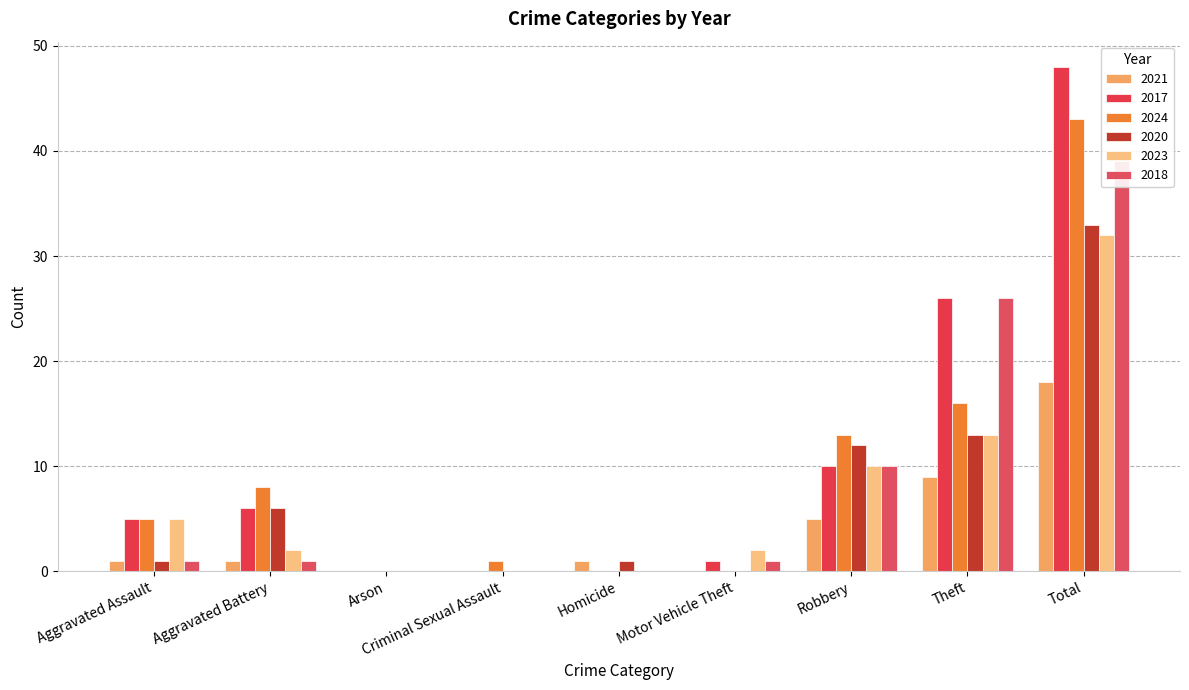

The 2018 series shows 1 at Motor Vehicle Theft. True or false?

True